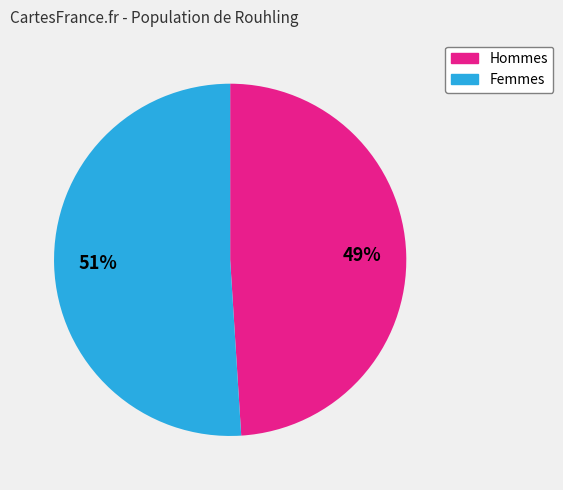

Does any single category account for the majority?

Yes